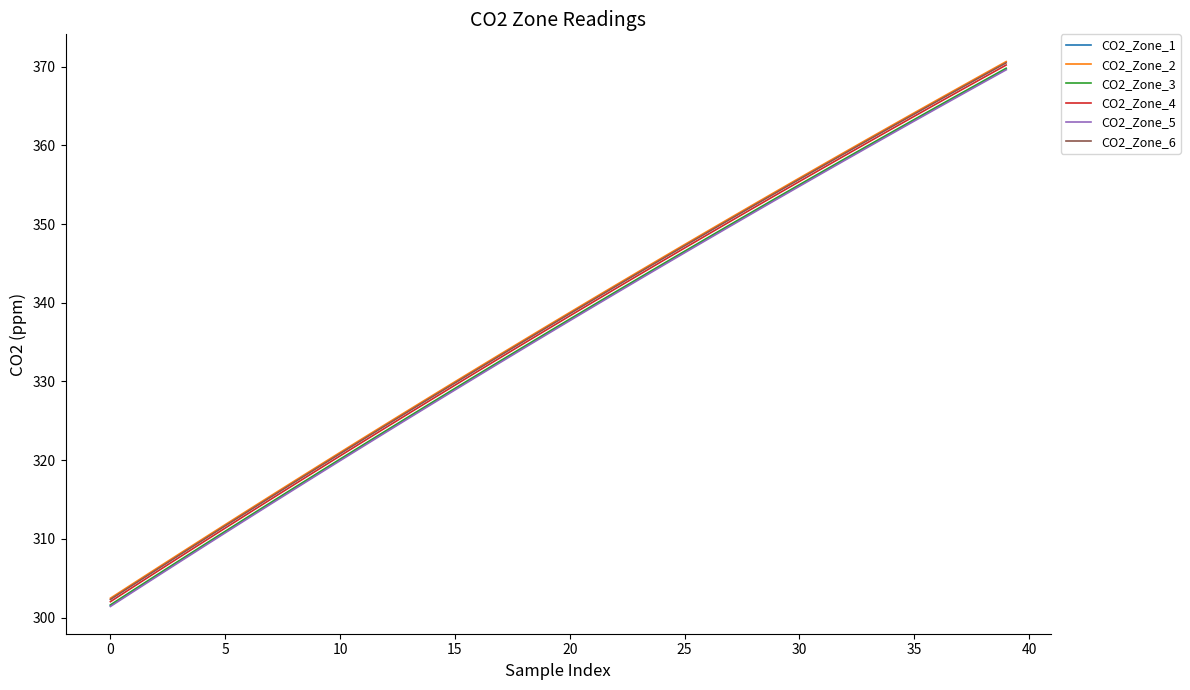

What is the smallest value displayed?

301.4